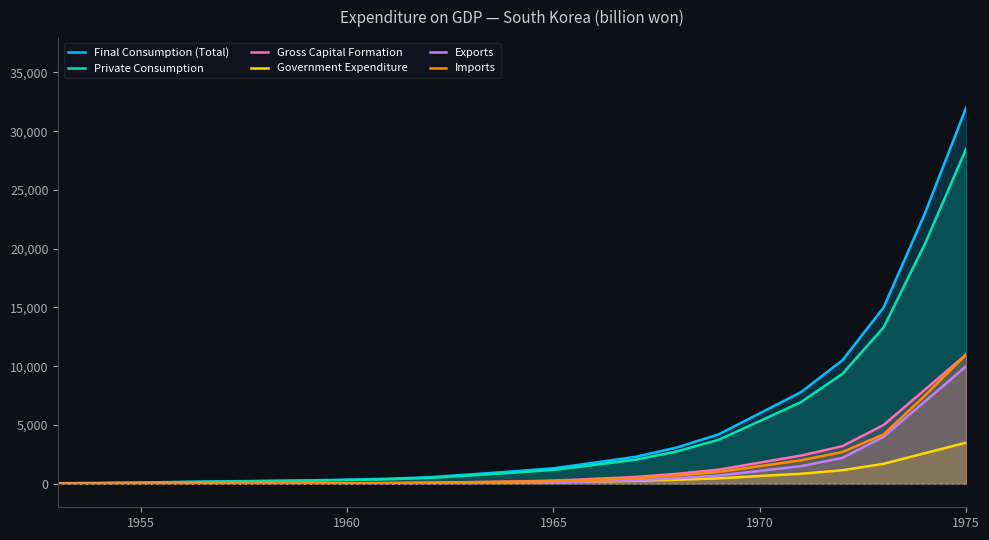

How many data points in Private Consumption are less than 940?

11